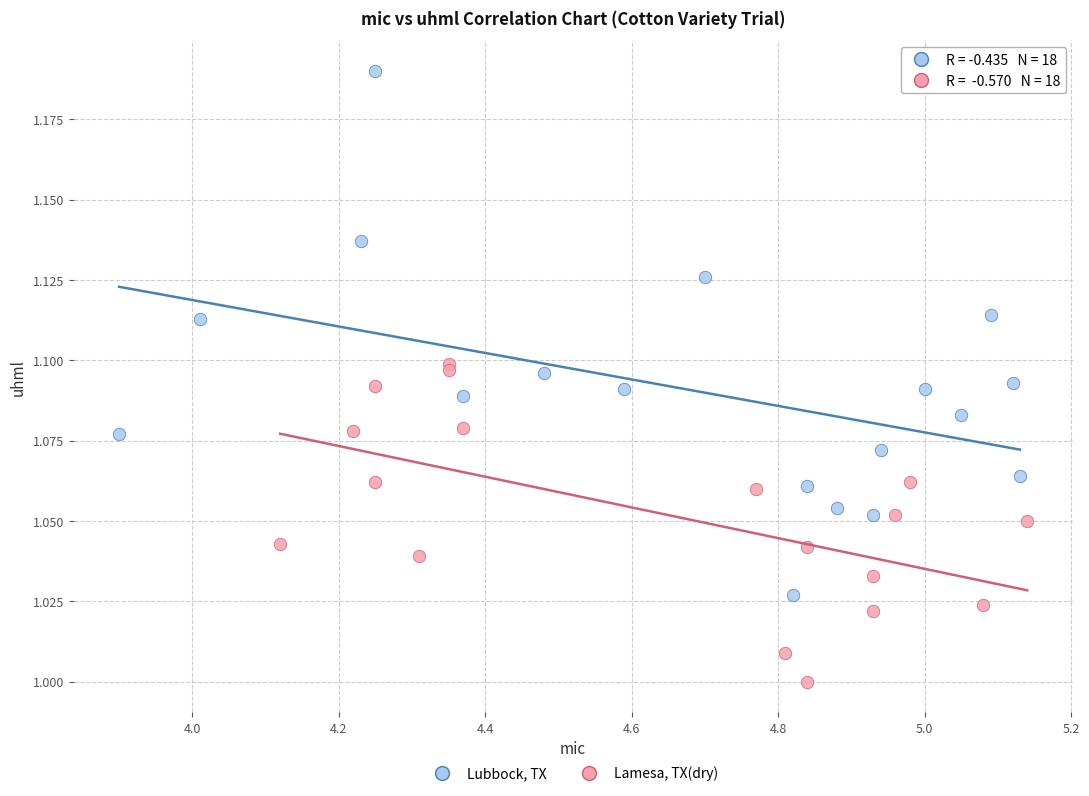

Which series has the largest Y range (max minus min)?

Lubbock, TX